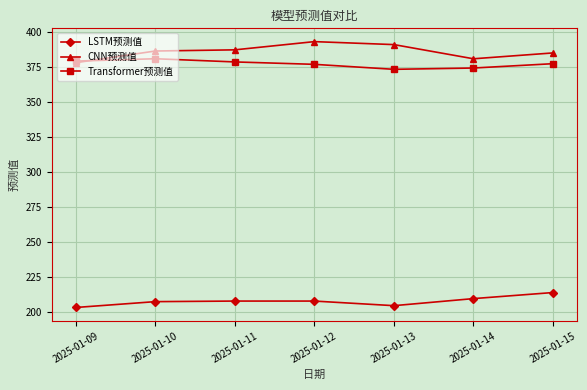

The value of CNN预测值 at 2025-01-10 is 386.2. True or false?

True